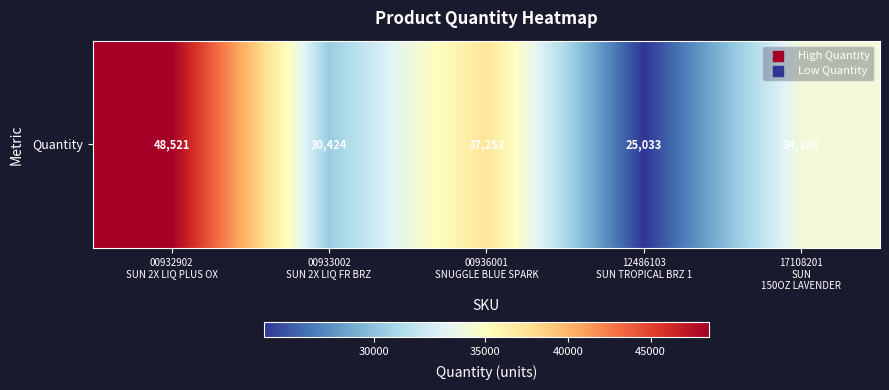

Which has a higher value, 00933002
SUN 2X LIQ FR BRZ
 or 12486103
SUN TROPICAL BRZ 1?

00933002
SUN 2X LIQ FR BRZ
